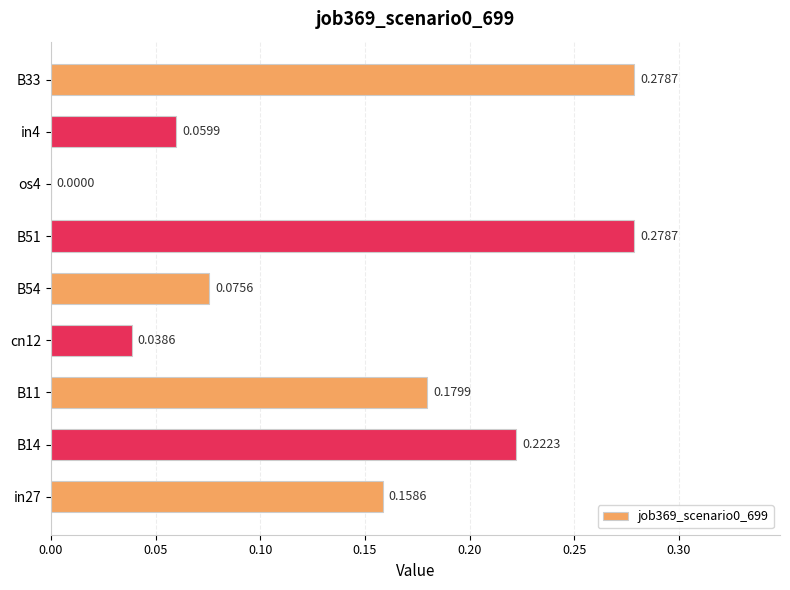

At which label is the value closest to 0?

os4